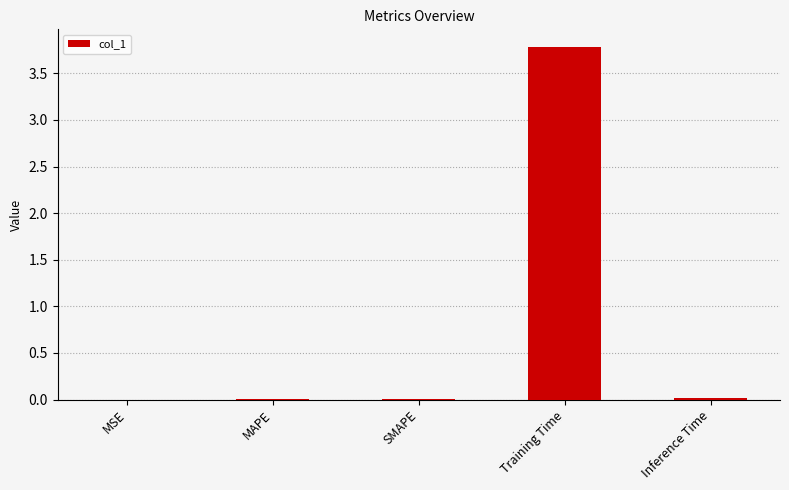

What is the sum of all values?

3.8